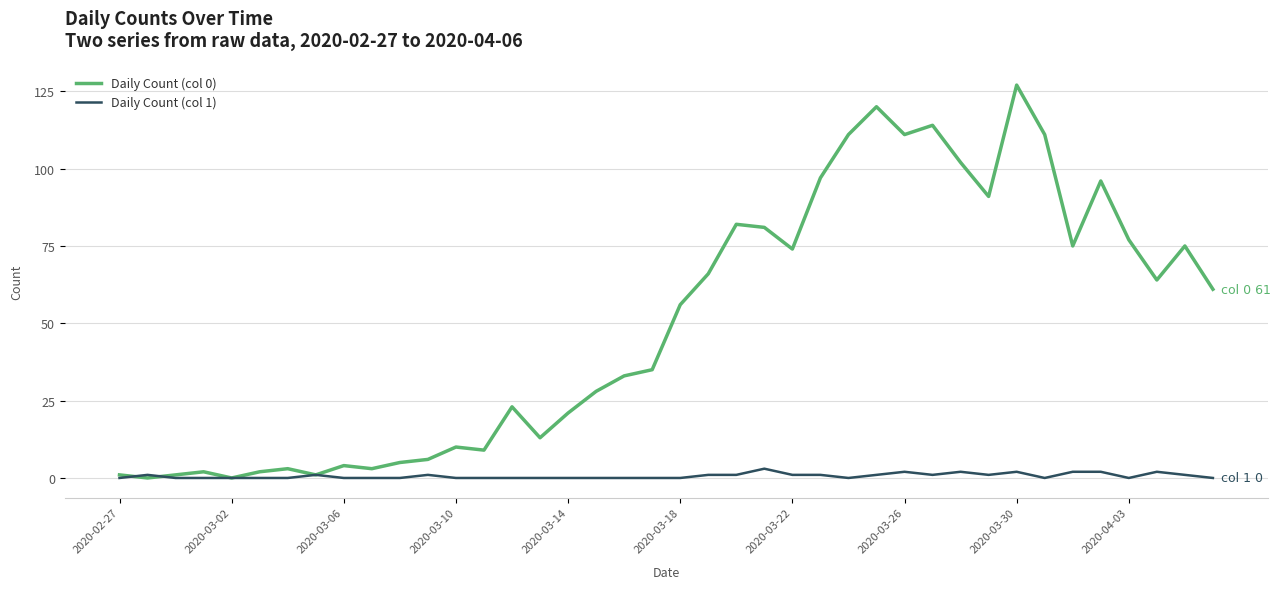

Rank the series by their maximum value, from highest to lowest.

Daily Count (col 0), Daily Count (col 1)